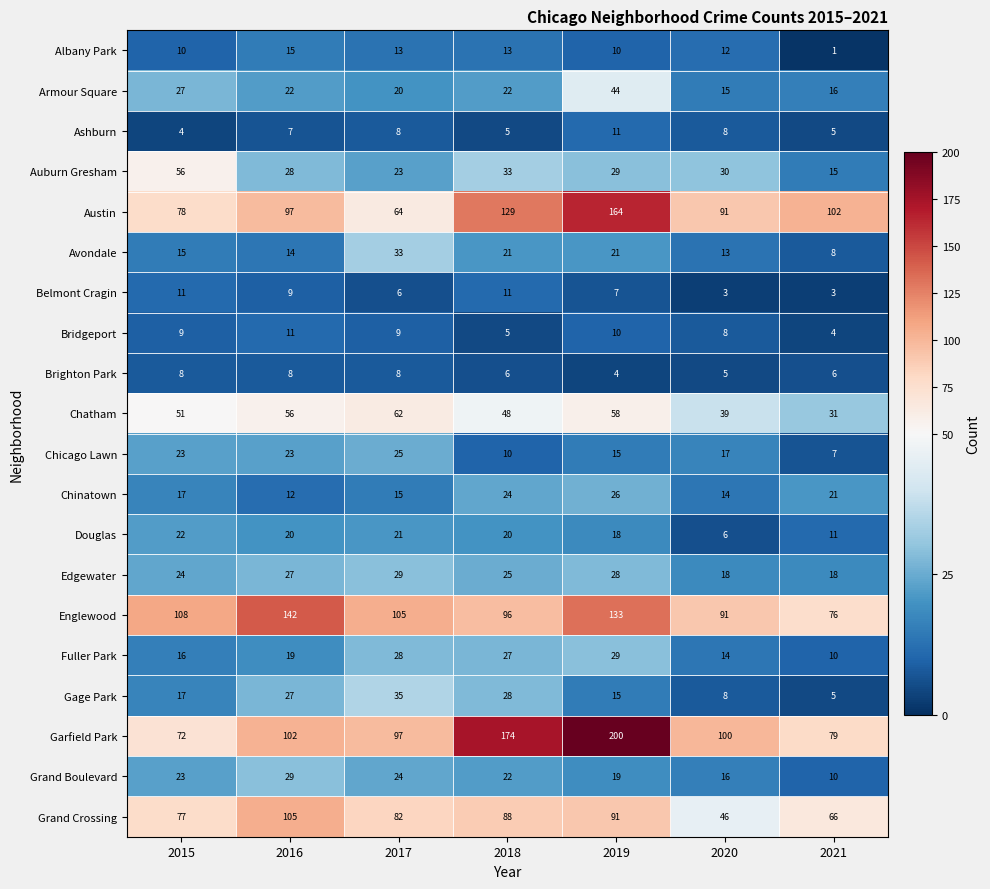

What is the greatest value displayed?

200